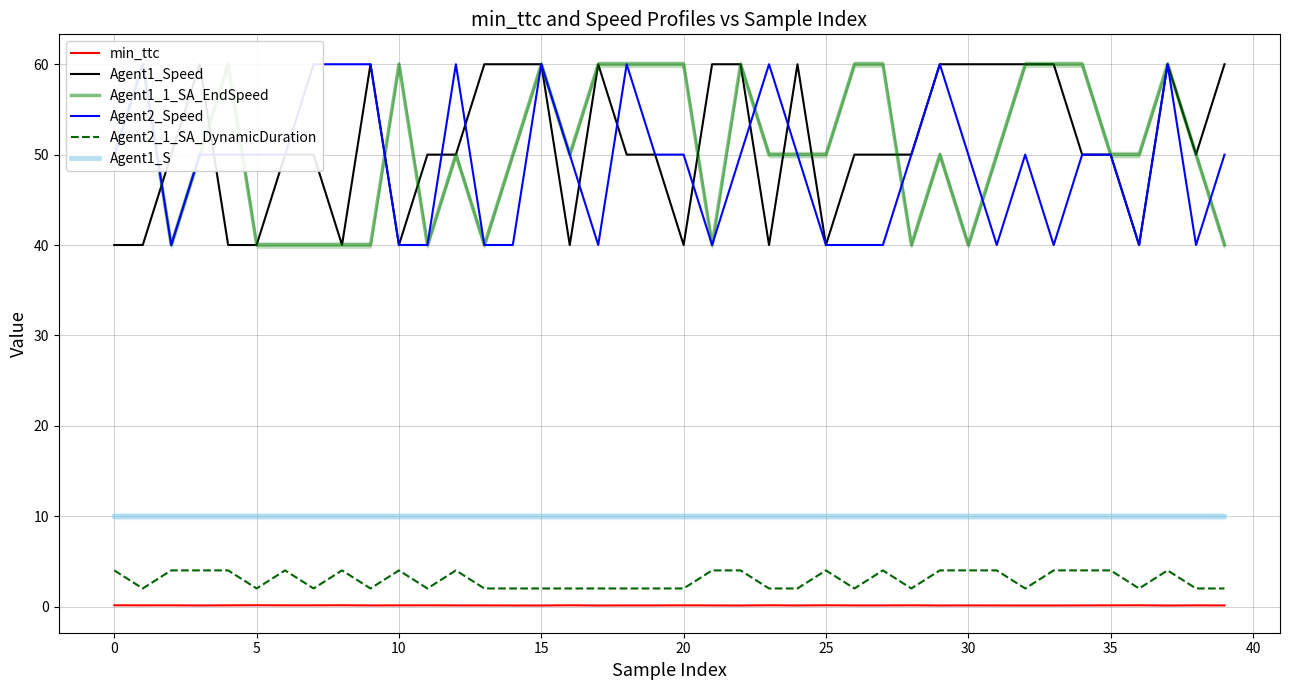

What is the minimum value shown in the chart?

0.1